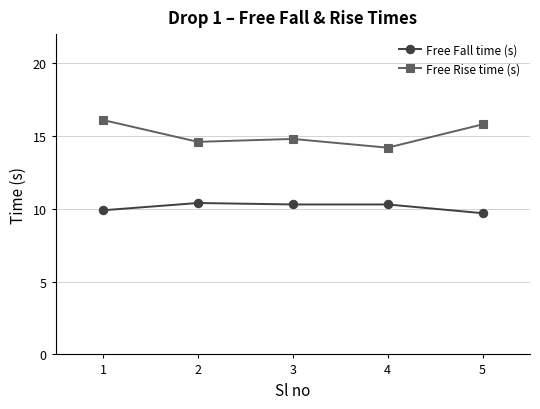

Which category has the lowest value across all series?

5